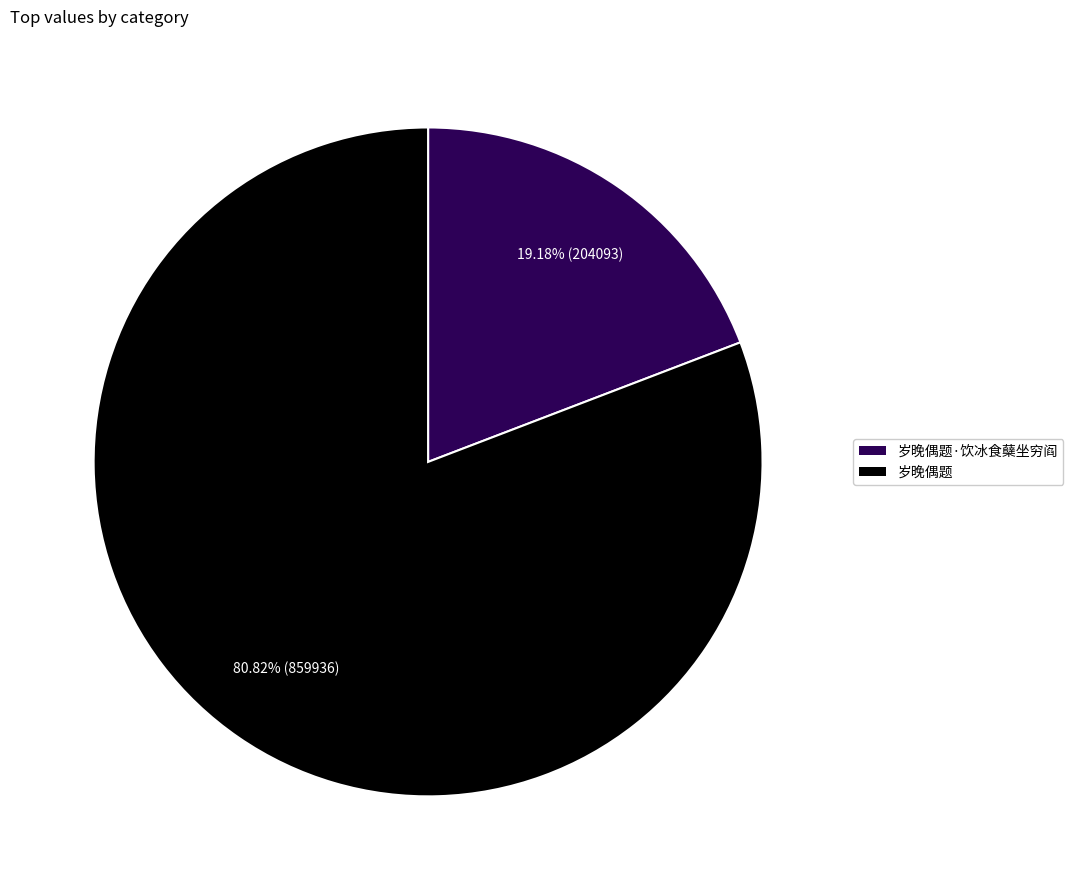

True or false: 岁晚偶题·饮冰食蘖坐穷阎 accounts for 31% of the total.

False